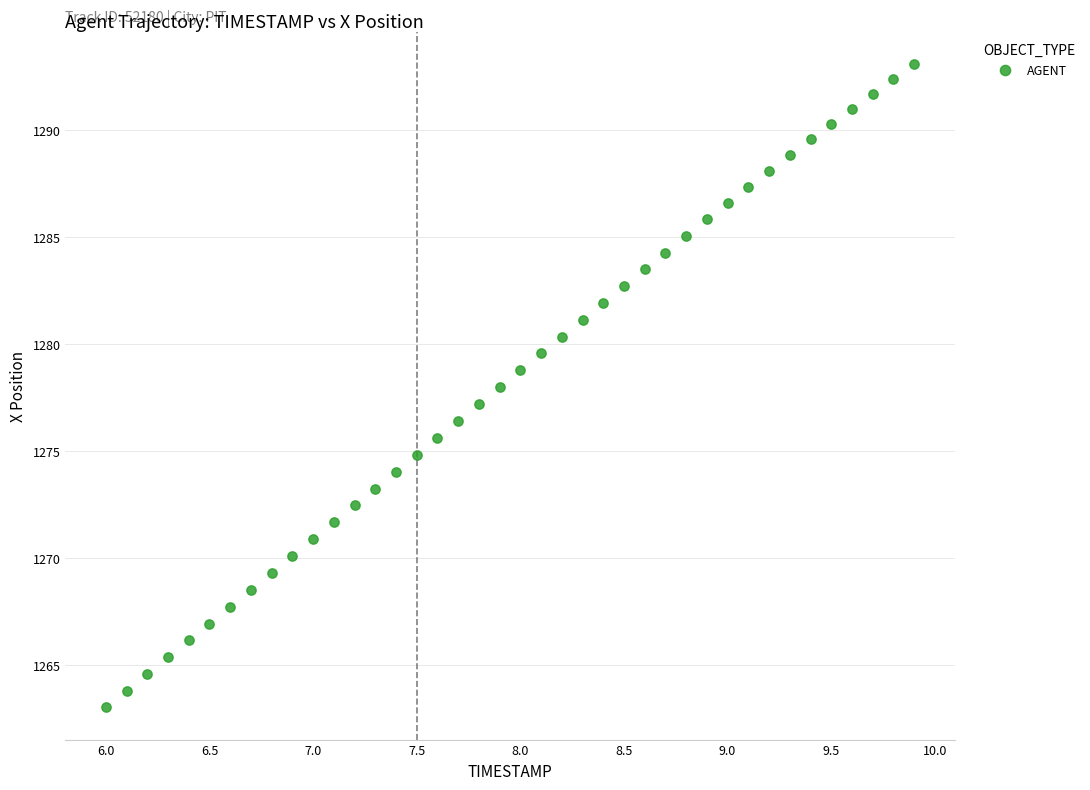

What is the range of Y values (max minus min)?

30.0